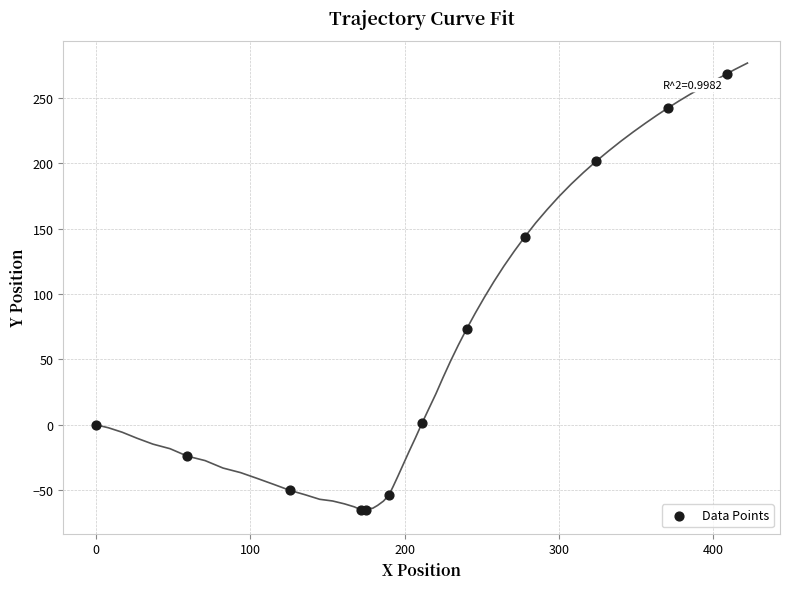

What Y value in the scatter plot is closest to 101?

73.3